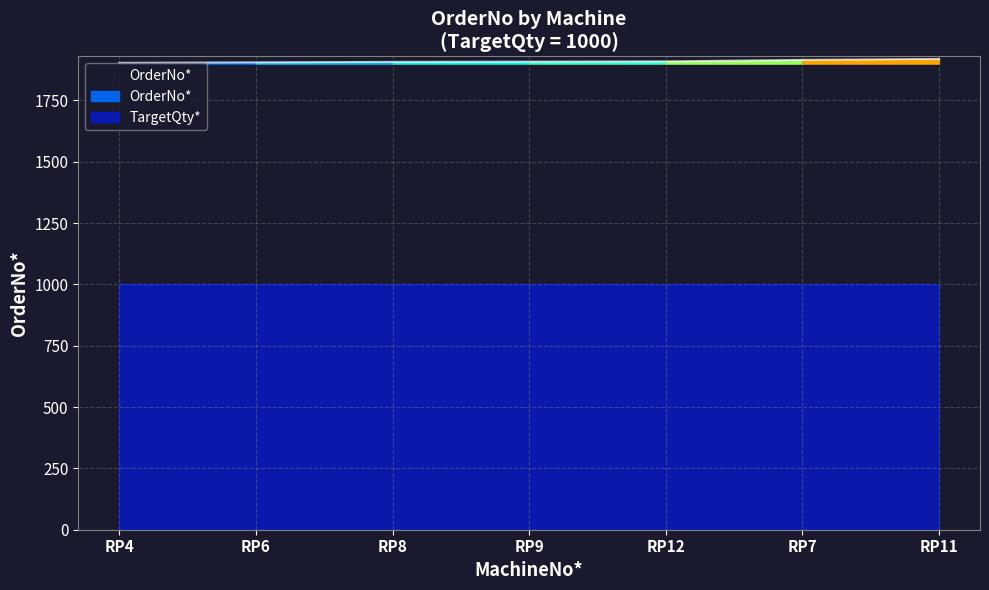

What is the smallest value displayed?

1903